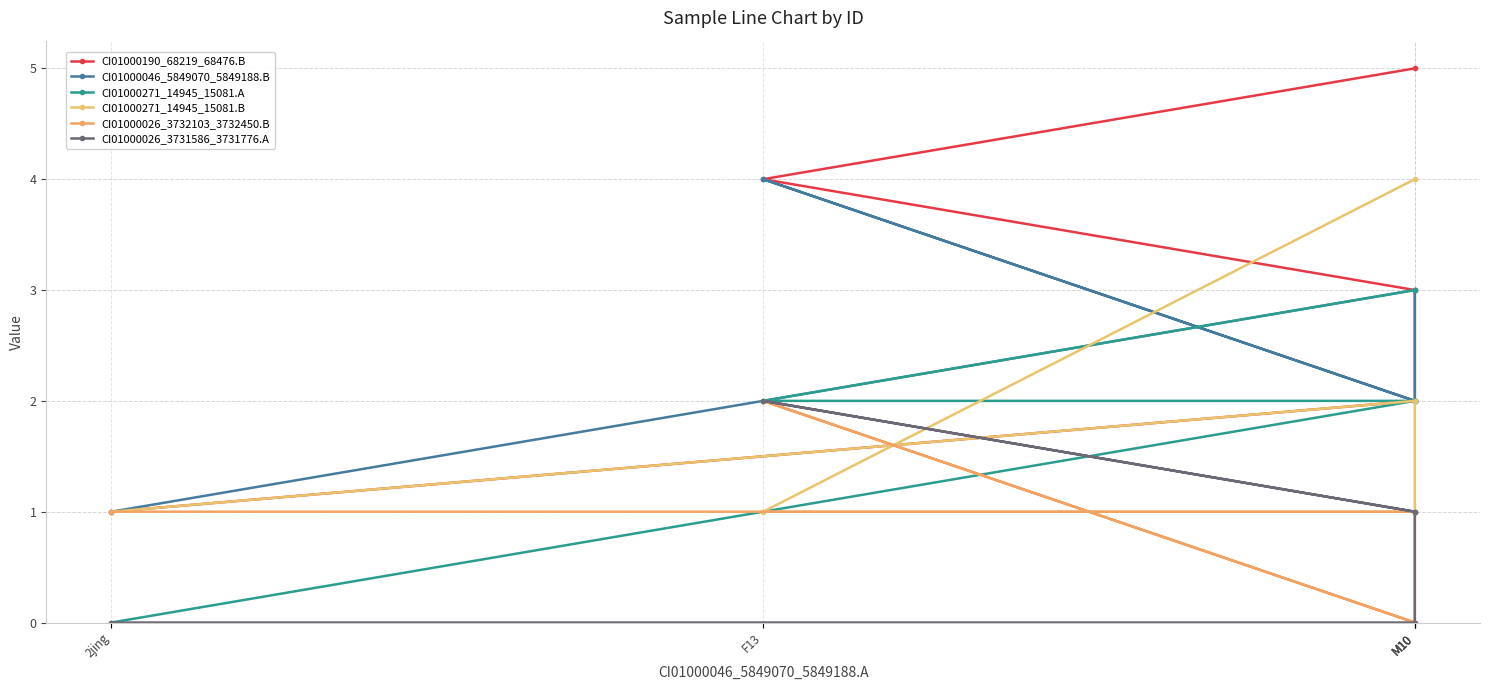

True or false: CI01000026_3731586_3731776.A has more than 2 points higher than both neighbors.

False